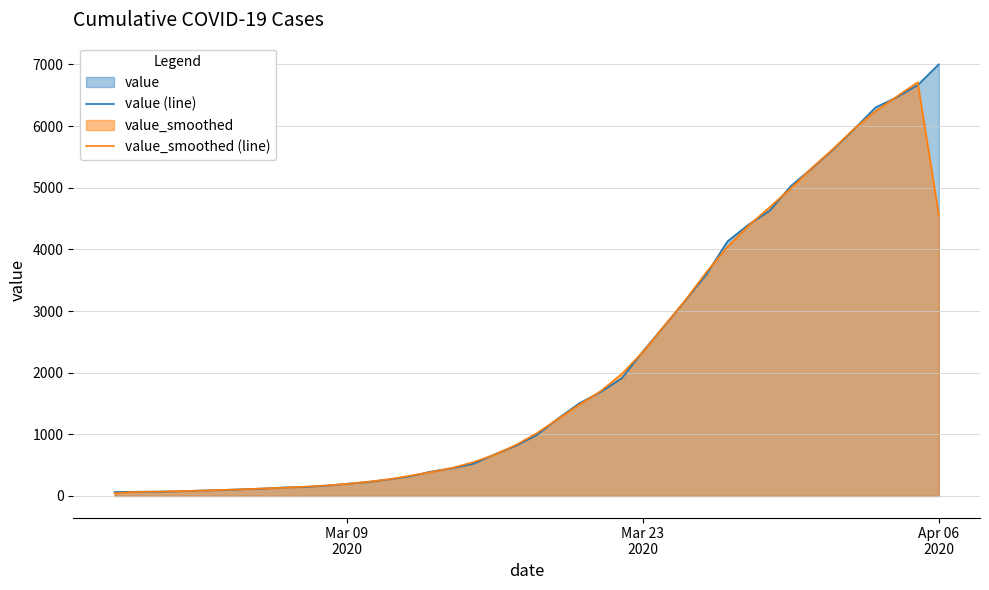

What is the value of the value_smoothed (line) point at the 8th from the left?

121.7